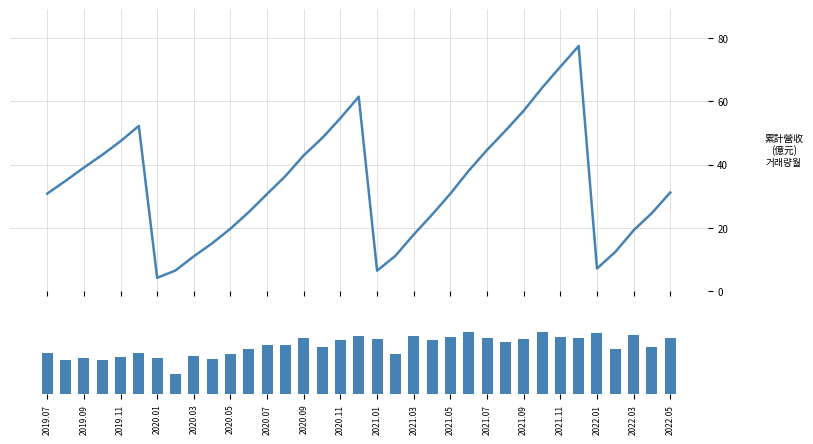

Rank the series at 2020.05 from highest to lowest value.

累計營收, 單月營收